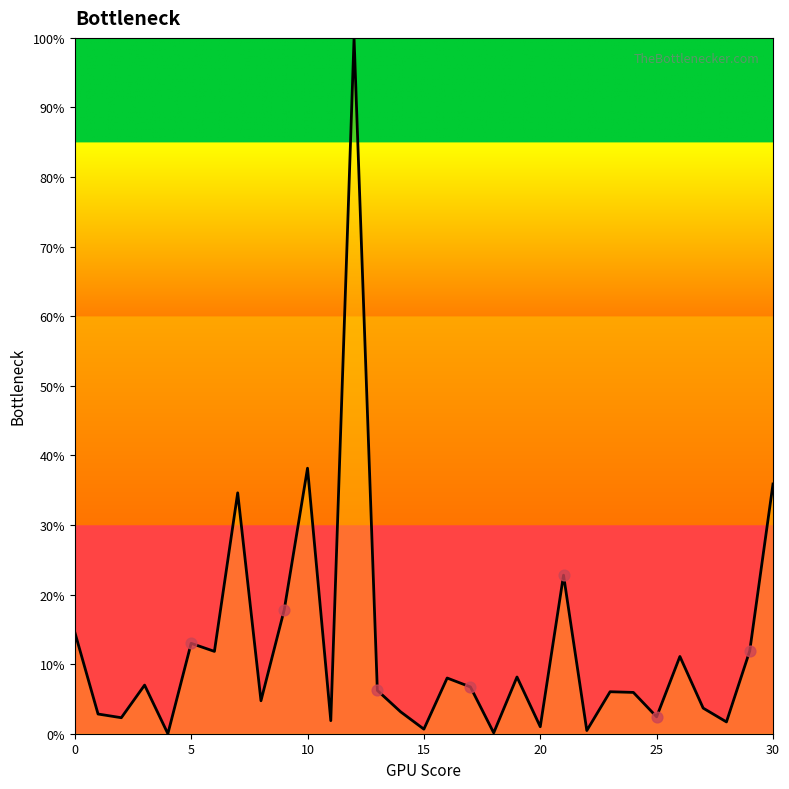

Is this an area chart (filled region under the line)?

Yes